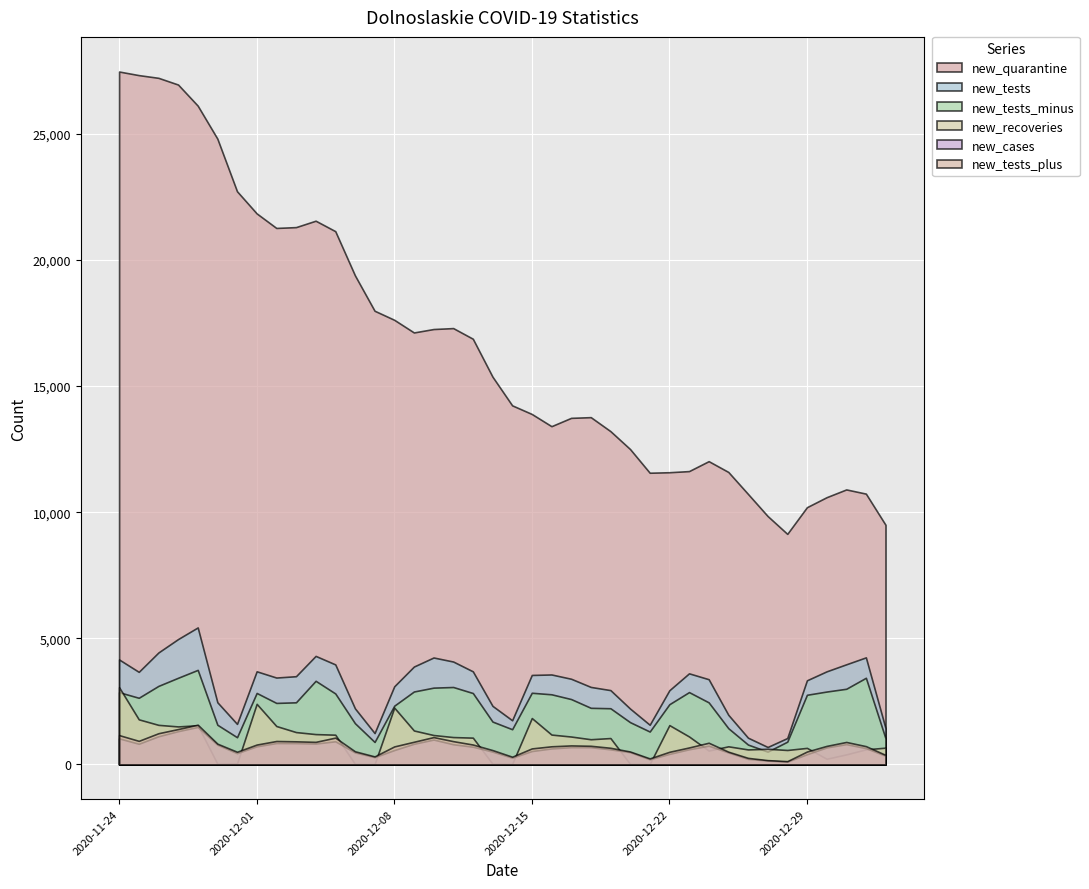

Reading right to left, transcribe all the data shown in this chart.

new_quarantine: 2021-01-02=9500	2021-01-01=10738	2020-12-31=10904	2020-12-30=10596	2020-12-29=10200	2020-12-28=9142	2020-12-27=9850	2020-12-26=10726	2020-12-25=11597	2020-12-24=12025	2020-12-23=11631	2020-12-22=11586	2020-12-21=11566	2020-12-20=12505	2020-12-19=13216	2020-12-18=13770	2020-12-17=13742	2020-12-16=13412	2020-12-15=13896	2020-12-14=14238	2020-12-13=15375	2020-12-12=16879	2020-12-11=17301	2020-12-10=17264	2020-12-09=17128	2020-12-08=17630	2020-12-07=17989	2020-12-06=19393	2020-12-05=21145	2020-12-04=21559	2020-12-03=21305	2020-12-02=21272	2020-12-01=21849	2020-11-30=22727	2020-11-29=24813	2020-11-28=26122	2020-11-27=26958	2020-11-26=27224	2020-11-25=27332	2020-11-24=27474
new_tests: 2021-01-02=1436	2021-01-01=4245	2020-12-31=3970	2020-12-30=3691	2020-12-29=3336	2020-12-28=1047	2020-12-27=692	2020-12-26=1060	2020-12-25=1967	2020-12-24=3379	2020-12-23=3612	2020-12-22=2942	2020-12-21=1573	2020-12-20=2215	2020-12-19=2947	2020-12-18=3073	2020-12-17=3397	2020-12-16=3567	2020-12-15=3548	2020-12-14=1751	2020-12-13=2322	2020-12-12=3691	2020-12-11=4080	2020-12-10=4240	2020-12-09=3881	2020-12-08=3098	2020-12-07=1244	2020-12-06=2224	2020-12-05=3966	2020-12-04=4303	2020-12-03=3498	2020-12-02=3445	2020-12-01=3692	2020-11-30=1607	2020-11-29=2465	2020-11-28=5432	2020-11-27=4971	2020-11-26=4439	2020-11-25=3671	2020-11-24=4161
new_tests_minus: 2021-01-02=1034	2021-01-01=3436	2020-12-31=3000	2020-12-30=2890	2020-12-29=2762	2020-12-28=903	2020-12-27=507	2020-12-26=788	2020-12-25=1436	2020-12-24=2461	2020-12-23=2868	2020-12-22=2388	2020-12-21=1304	2020-12-20=1676	2020-12-19=2228	2020-12-18=2245	2020-12-17=2592	2020-12-16=2781	2020-12-15=2842	2020-12-14=1396	2020-12-13=1699	2020-12-12=2831	2020-12-11=3070	2020-12-10=3045	2020-12-09=2892	2020-12-08=2329	2020-12-07=891	2020-12-06=1635	2020-12-05=2814	2020-12-04=3316	2020-12-03=2463	2020-12-02=2439	2020-12-01=2834	2020-11-30=1079	2020-11-29=1573	2020-11-28=3749	2020-11-27=3436	2020-11-26=3114	2020-11-25=2643	2020-11-24=2864
new_recoveries: 2021-01-02=665	2021-01-01=599	2020-12-31=399	2020-12-30=225	2020-12-29=656	2020-12-28=573	2020-12-27=621	2020-12-26=595	2020-12-25=718	2020-12-24=549	2020-12-23=1109	2020-12-22=1559	2020-12-21=17	2020-12-20=19	2020-12-19=1046	2020-12-18=999	2020-12-17=1106	2020-12-16=1184	2020-12-15=1839	2020-12-14=19	2020-12-13=27	2020-12-12=1062	2020-12-11=1085	2020-12-10=1166	2020-12-09=1346	2020-12-08=2253	2020-12-07=11	2020-12-06=20	2020-12-05=1179	2020-12-04=1203	2020-12-03=1283	2020-12-02=1523	2020-12-01=2402	2020-11-30=37	2020-11-29=25	2020-11-28=1553	2020-11-27=1507	2020-11-26=1569	2020-11-25=1788	2020-11-24=3060
new_cases: 2021-01-02=344	2021-01-01=647	2020-12-31=804	2020-12-30=674	2020-12-29=405	2020-12-28=109	2020-12-27=153	2020-12-26=219	2020-12-25=474	2020-12-24=742	2020-12-23=601	2020-12-22=418	2020-12-21=203	2020-12-20=486	2020-12-19=598	2020-12-18=684	2020-12-17=685	2020-12-16=634	2020-12-15=531	2020-12-14=266	2020-12-13=507	2020-12-12=703	2020-12-11=800	2020-12-10=986	2020-12-09=819	2020-12-08=570	2020-12-07=288	2020-12-06=475	2020-12-05=918	2020-12-04=828	2020-12-03=845	2020-12-02=848	2020-12-01=718	2020-11-30=446	2020-11-29=782	2020-11-28=1486	2020-11-27=1319	2020-11-26=1117	2020-11-25=820	2020-11-24=1033
new_tests_plus: 2021-01-02=377	2021-01-01=725	2020-12-31=891	2020-12-30=735	2020-12-29=511	2020-12-28=130	2020-12-27=170	2020-12-26=260	2020-12-25=505	2020-12-24=860	2020-12-23=673	2020-12-22=501	2020-12-21=239	2020-12-20=512	2020-12-19=660	2020-12-18=739	2020-12-17=754	2020-12-16=719	2020-12-15=635	2020-12-14=306	2020-12-13=569	2020-12-12=789	2020-12-11=923	2020-12-10=1084	2020-12-09=899	2020-12-08=714	2020-12-07=318	2020-12-06=521	2020-12-05=1063	2020-12-04=895	2020-12-03=916	2020-12-02=929	2020-12-01=788	2020-11-30=502	2020-11-29=823	2020-11-28=1576	2020-11-27=1403	2020-11-26=1237	2020-11-25=935	2020-11-24=1162